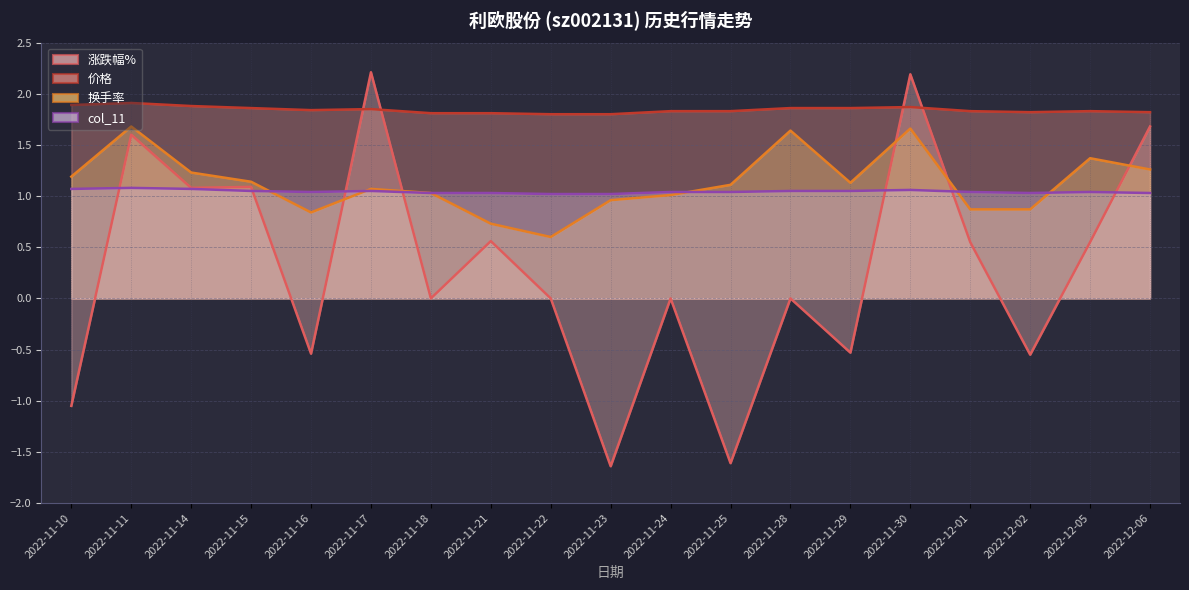

What is the value of the 换手率 point at the 15th from the left?

1.7